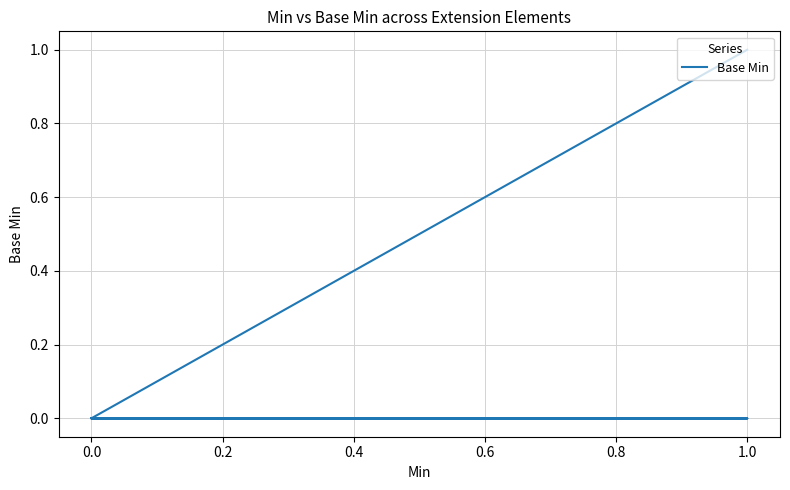

True or false: the data shows 0 at 1.0.

False